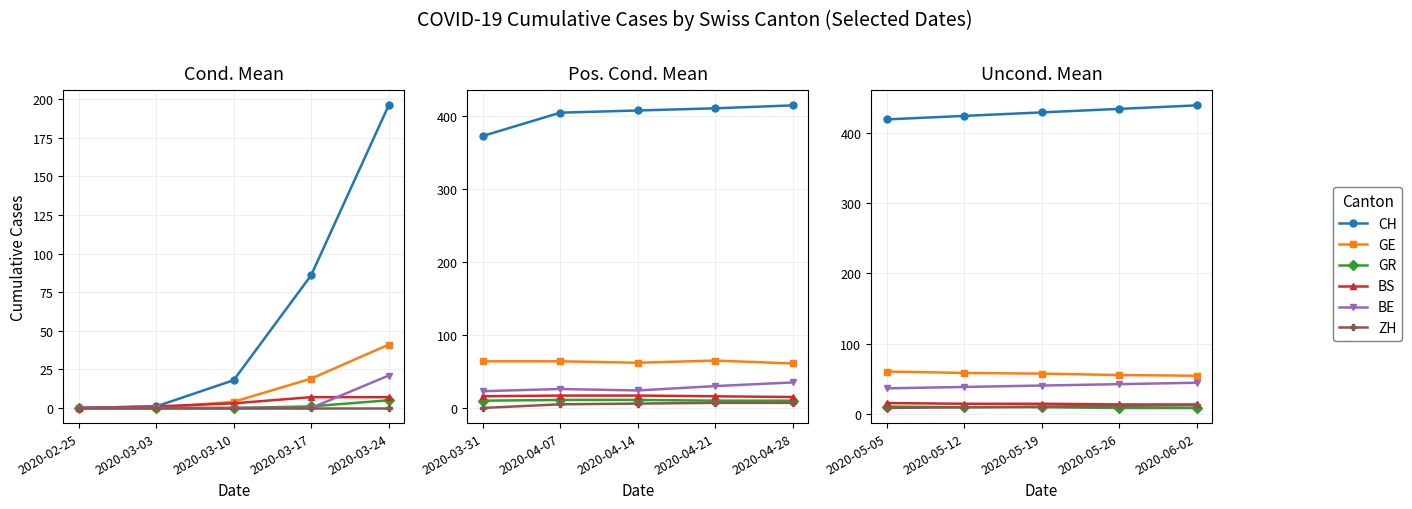

What is the minimum value for GR?

8